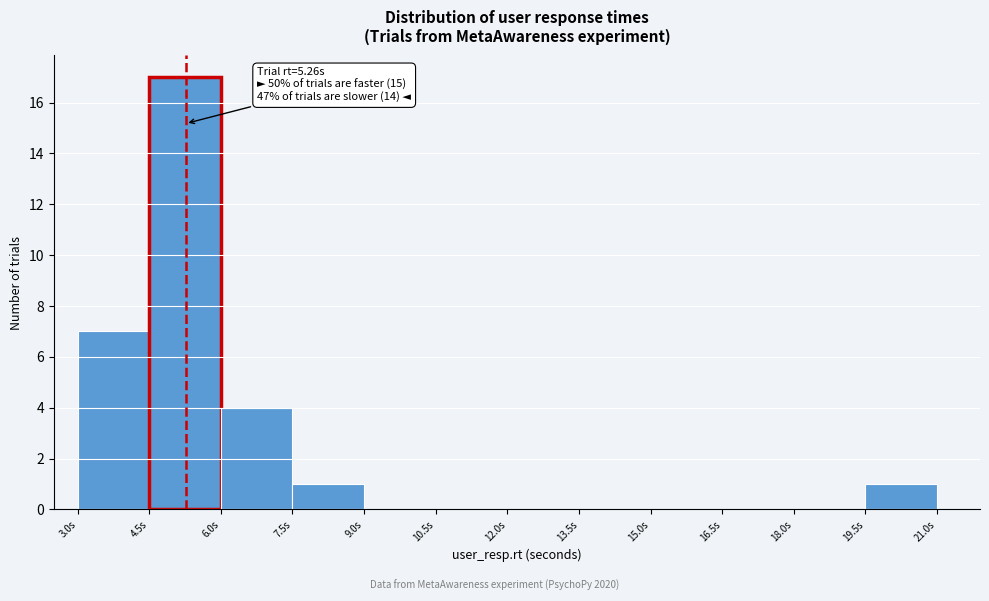

Over which range of the x-axis is the bar tallest?

4.5 to 6.0